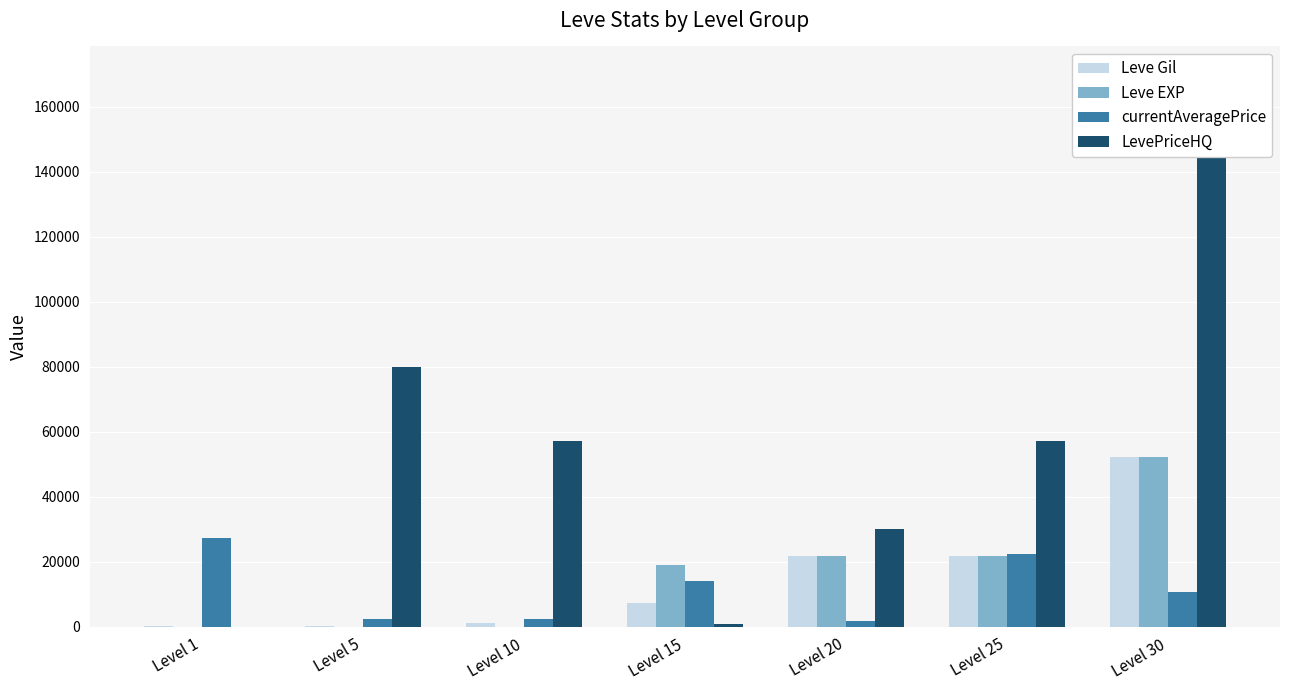

How many groups of bars are there?

7